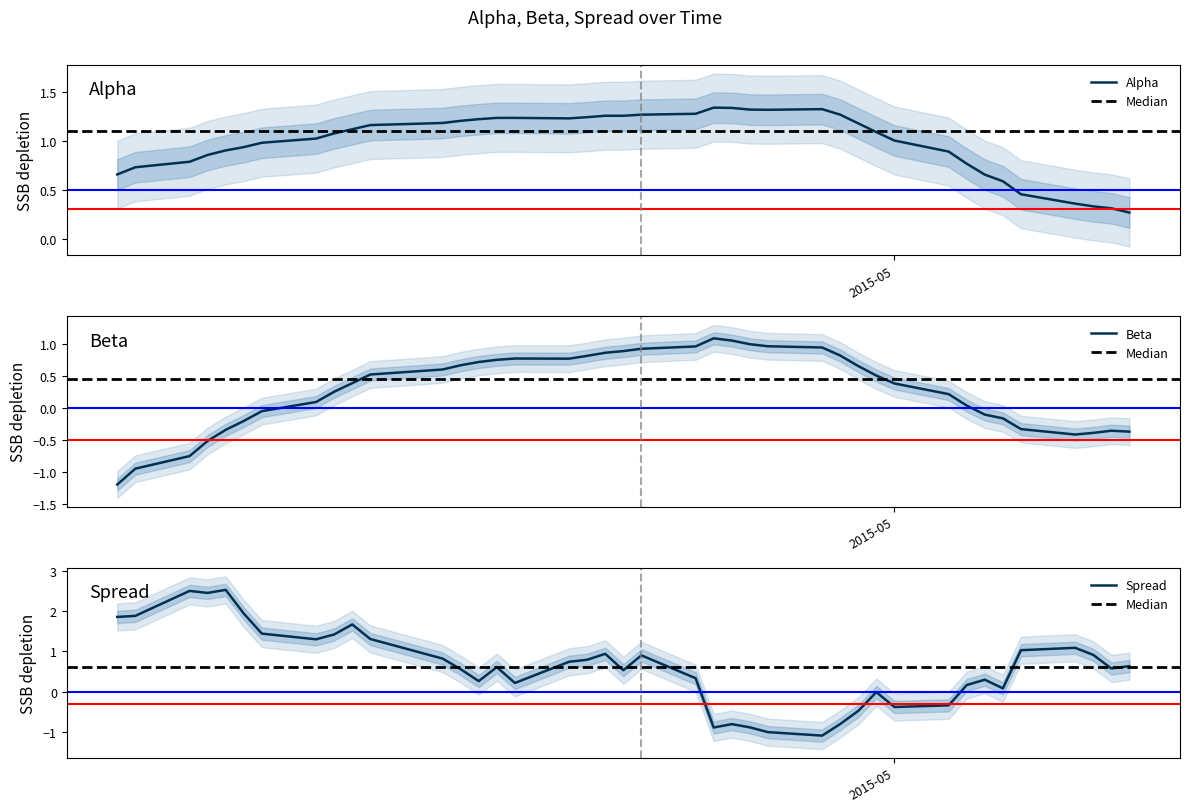

What is the lowest value of the Beta series?

-1.2